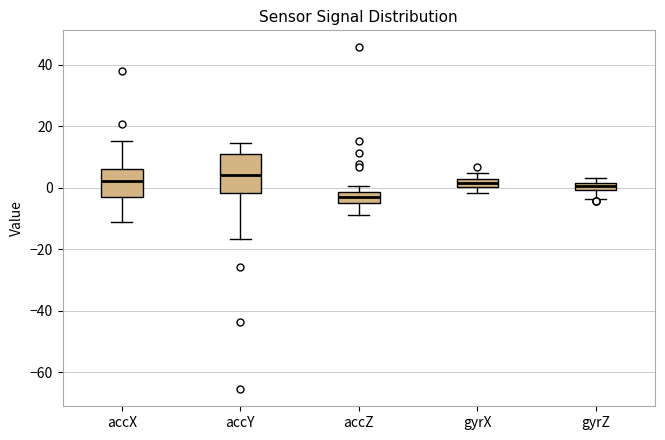

Comparing the boxes themselves (not the whiskers), which one is the tallest?

accY